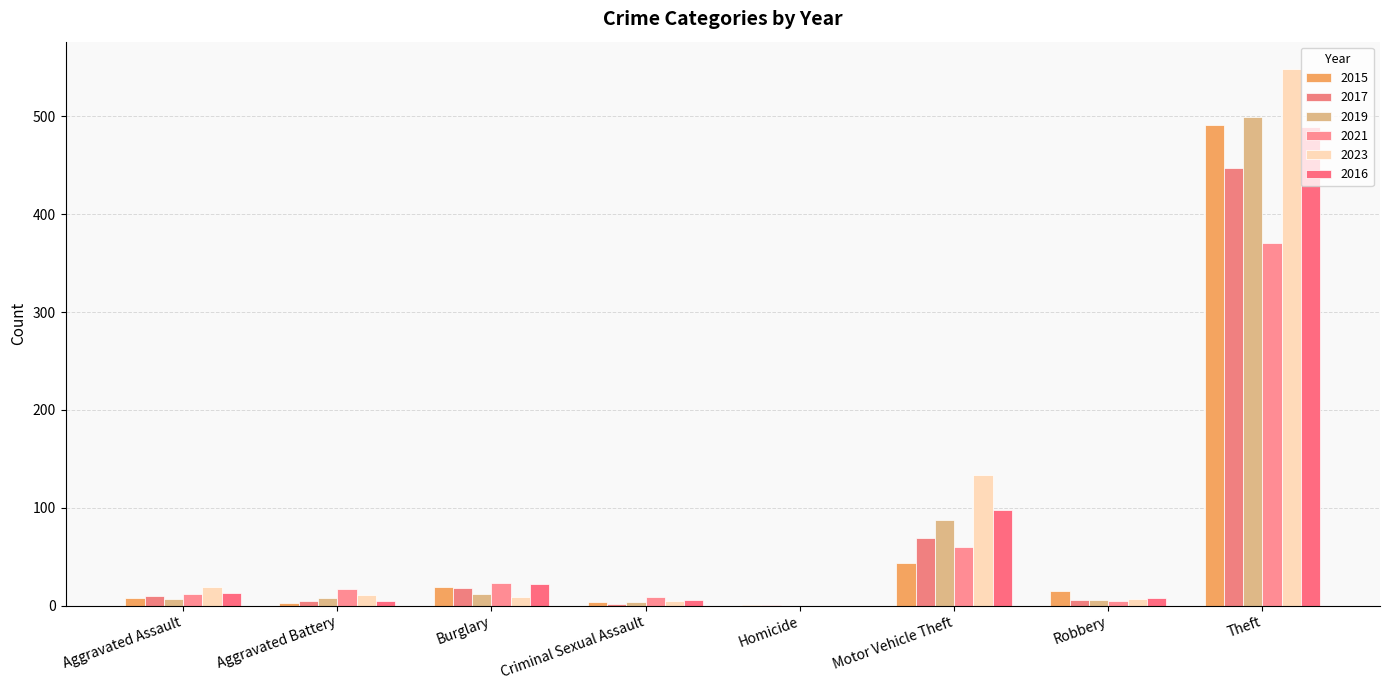

What is the label of the 4th bar from the right?

Homicide